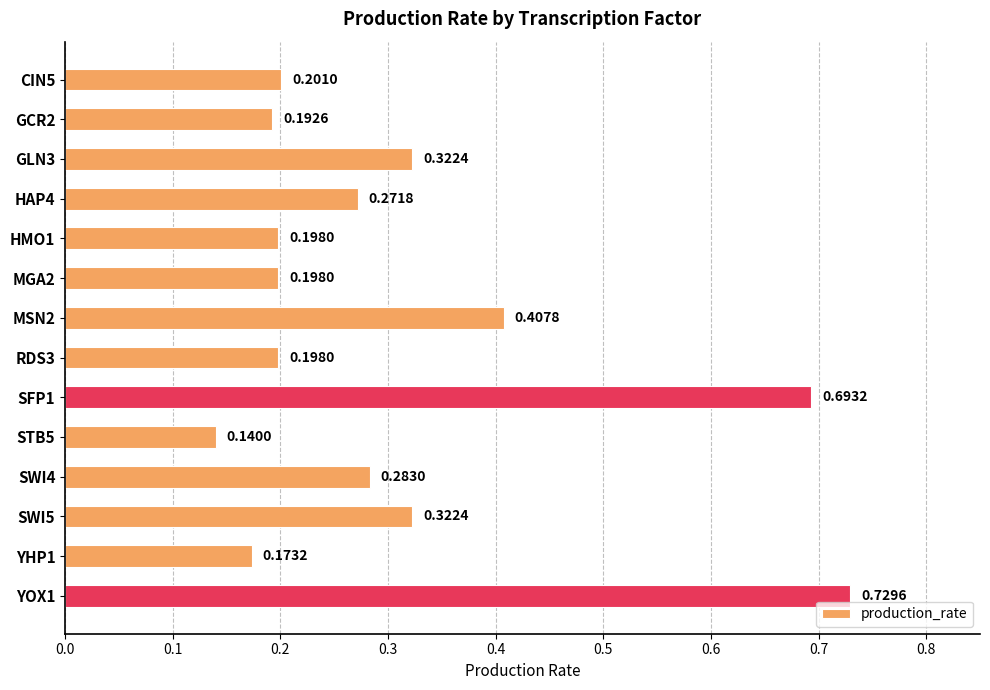

Which has a higher value, RDS3 or SFP1?

SFP1